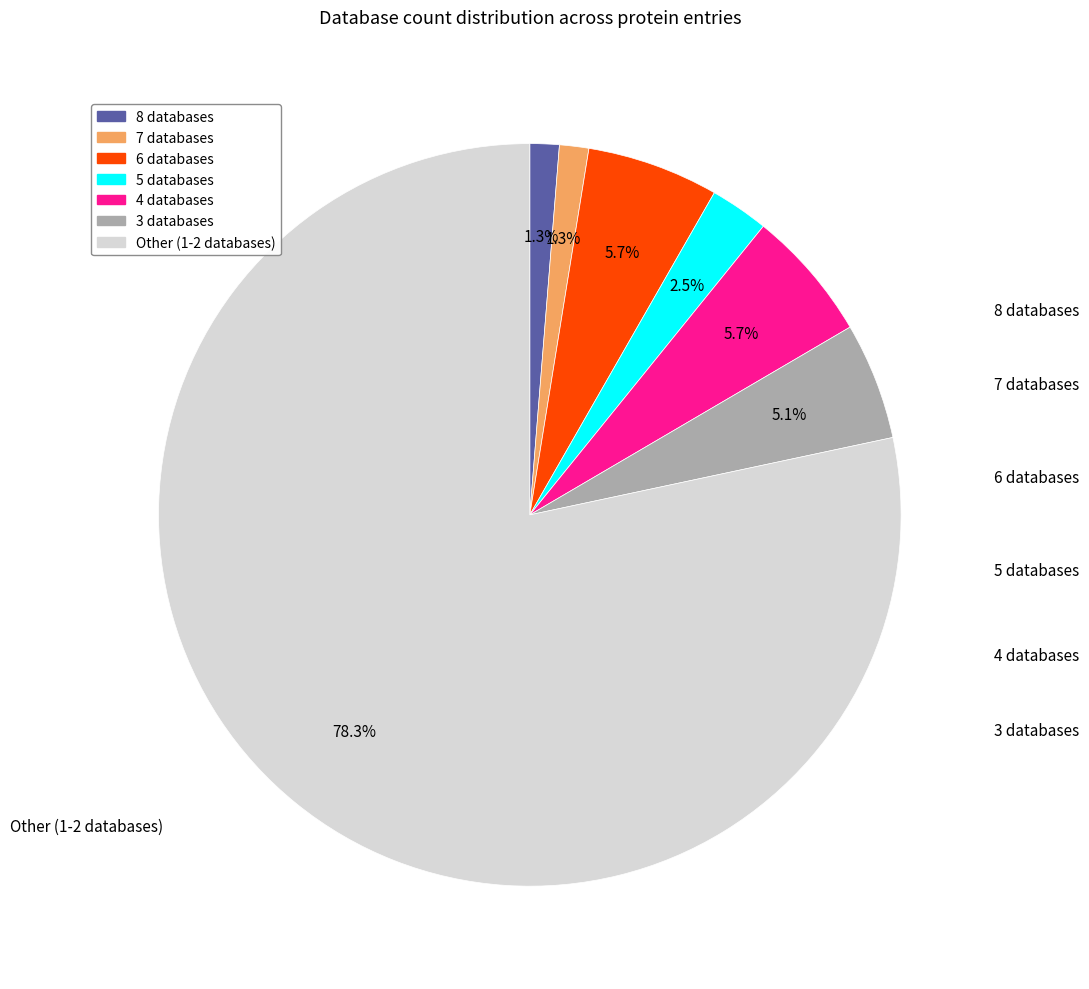

Is there a majority slice in this chart?

Yes